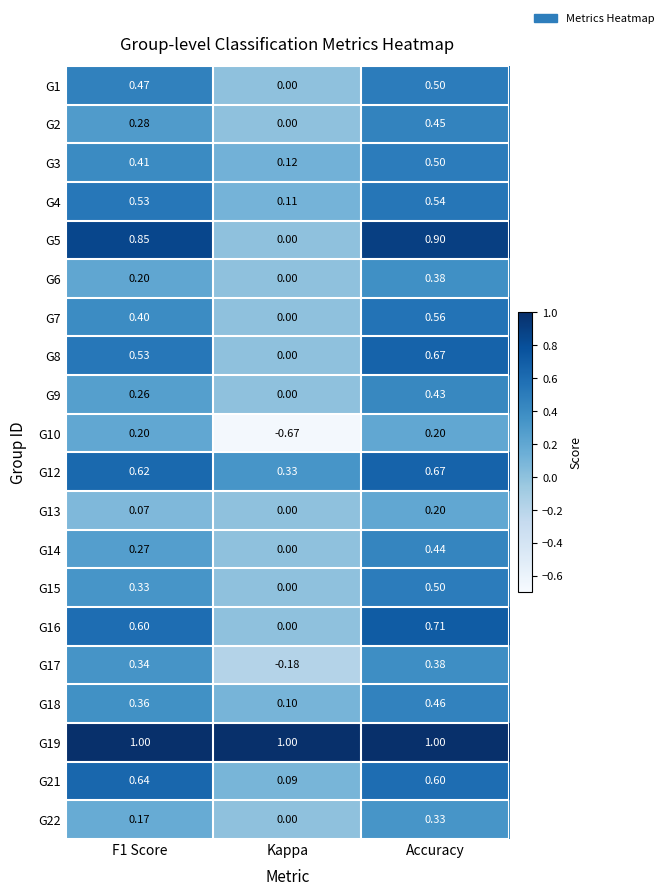

At which label is G18 closest to 0?

Kappa